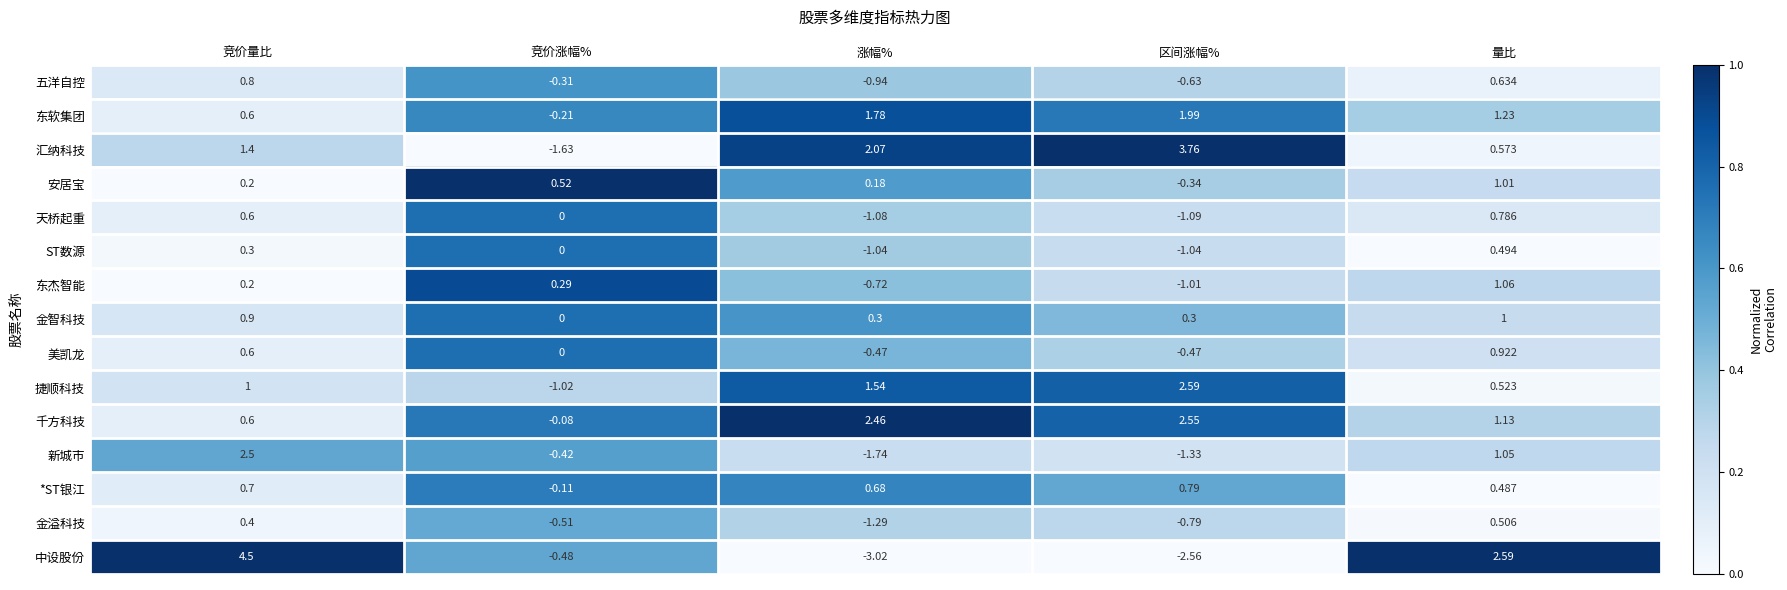

Which series changed the most between 竞价涨幅% and 涨幅%?

汇纳科技